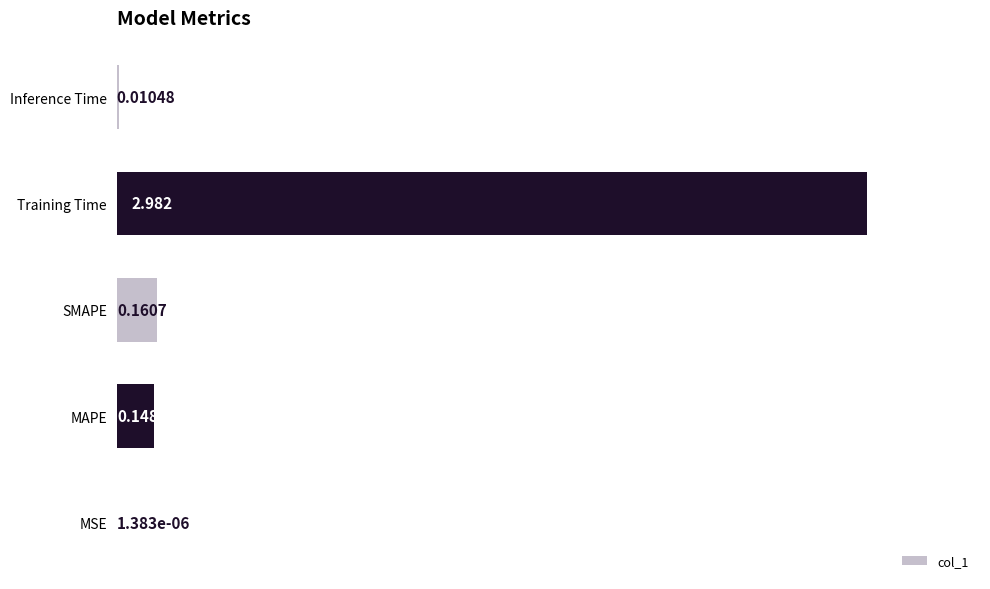

Which label corresponds to the largest value in the chart?

Training Time